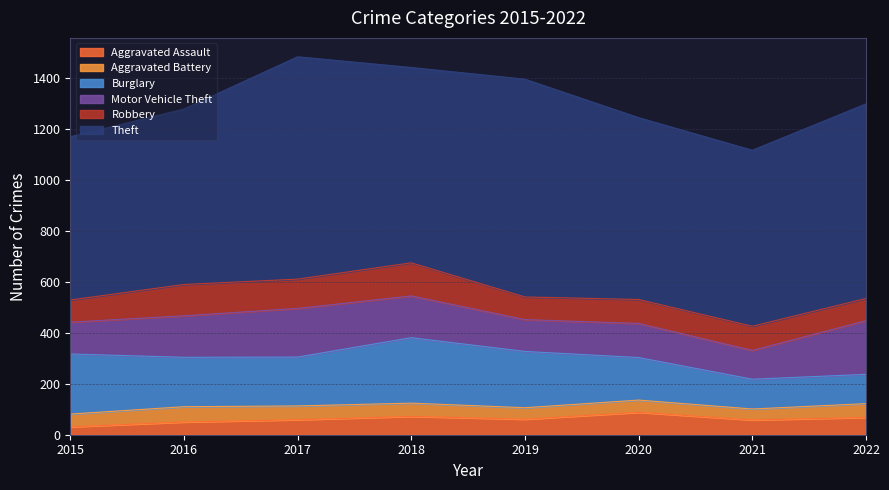

True or false: Aggravated Assault and Motor Vehicle Theft intersect in this chart.

False